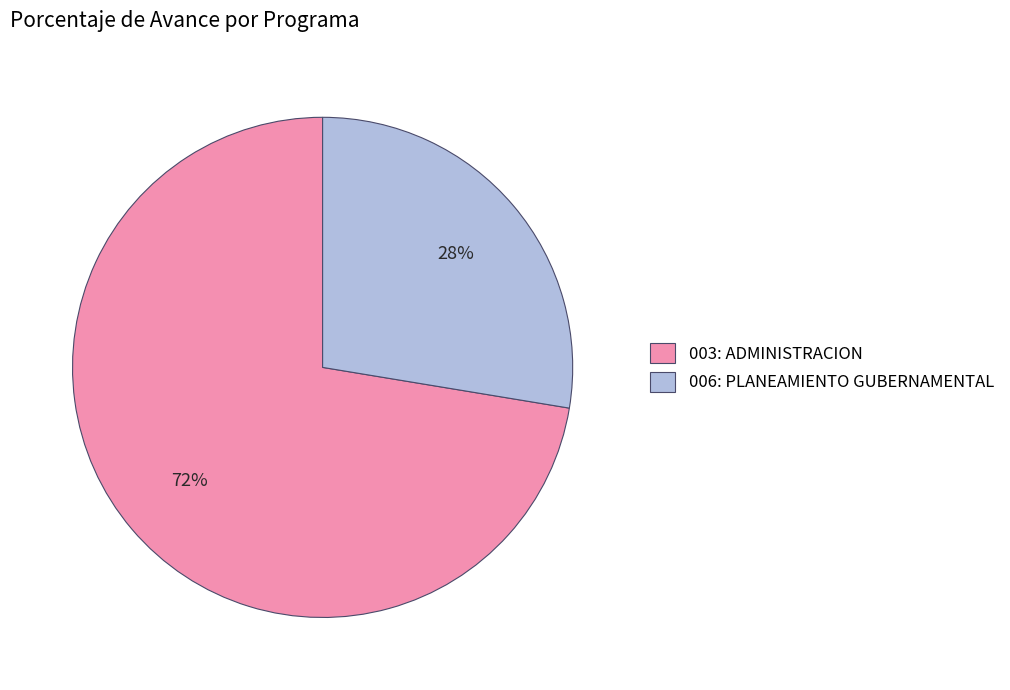

To the nearest percent, what is the average slice percentage?

50%